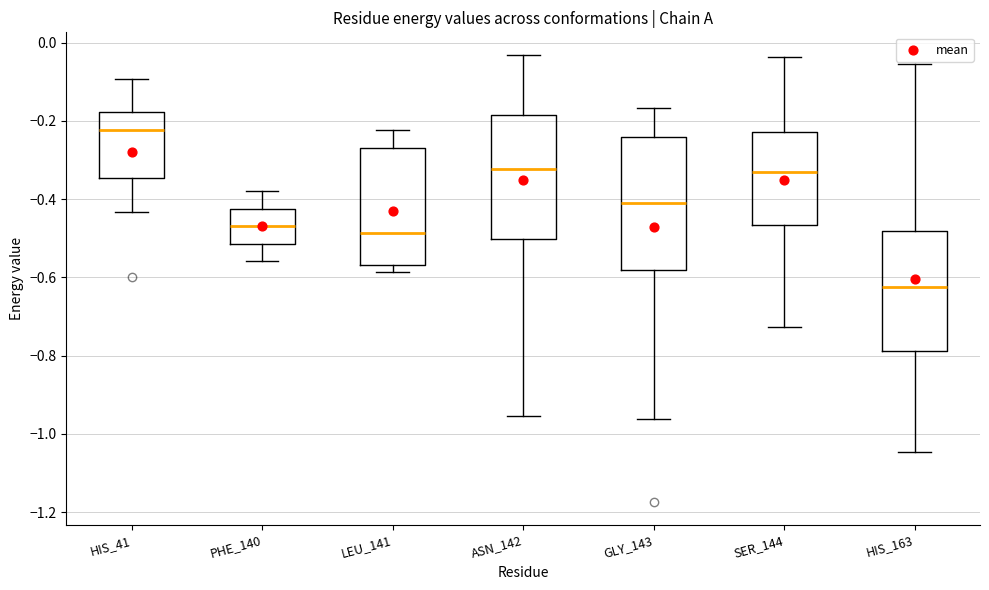

Reading left to right, read every box against the y-axis: the position of its median line, the range the box covers, and the ends of its whiskers. The values are not printed on the chart, so give them approximately, as read against the axis.

HIS_41: median -0.22, box -0.34 to -0.18, whiskers -0.44 to -0.10
PHE_140: median -0.46, box -0.52 to -0.42, whiskers -0.56 to -0.38
LEU_141: median -0.48, box -0.56 to -0.26, whiskers -0.58 to -0.22
ASN_142: median -0.32, box -0.50 to -0.18, whiskers -0.96 to -0.04
GLY_143: median -0.42, box -0.58 to -0.24, whiskers -0.96 to -0.16
SER_144: median -0.34, box -0.46 to -0.22, whiskers -0.72 to -0.04
HIS_163: median -0.62, box -0.78 to -0.48, whiskers -1.04 to -0.06